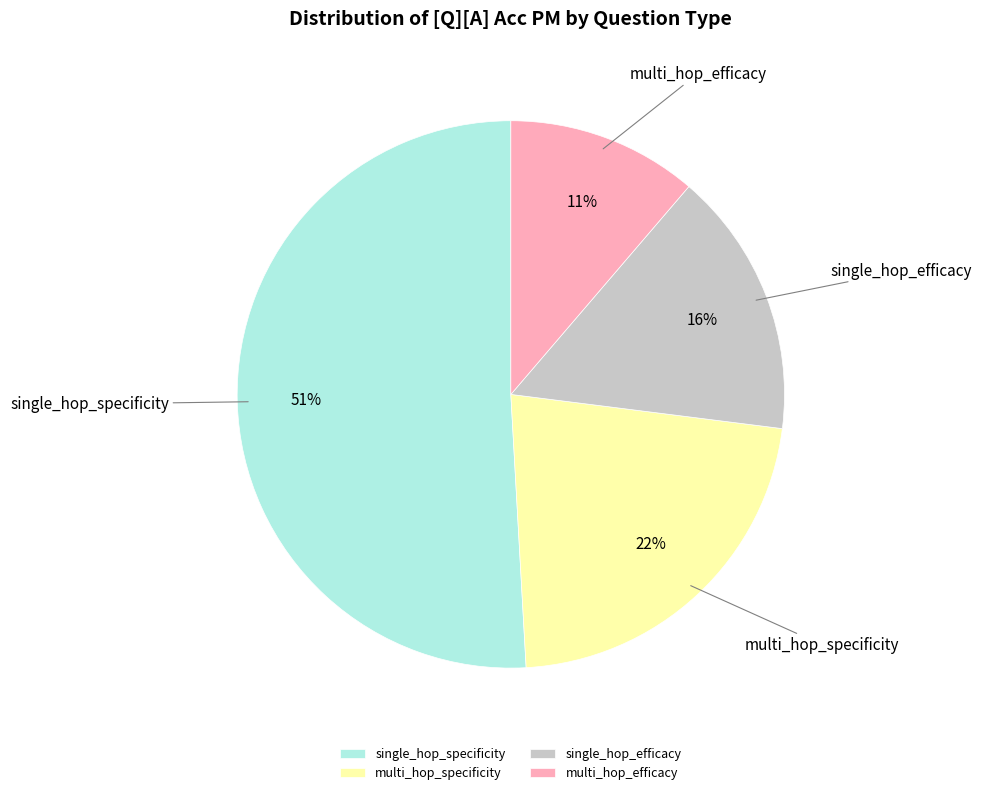

How many segments does this pie chart have?

4